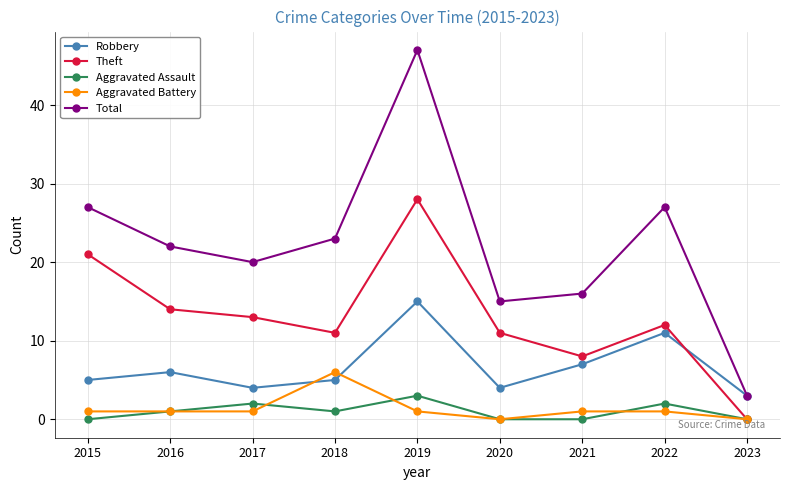

What is the difference between the maximum and minimum values in the Robbery series?

12